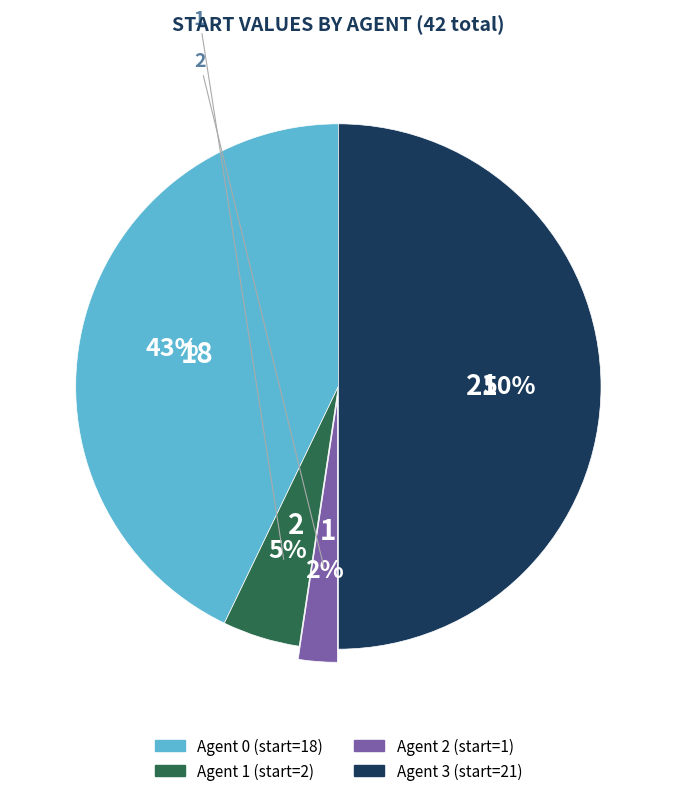

To the nearest percent, what is the difference between the largest and smallest slice percentages?

48%